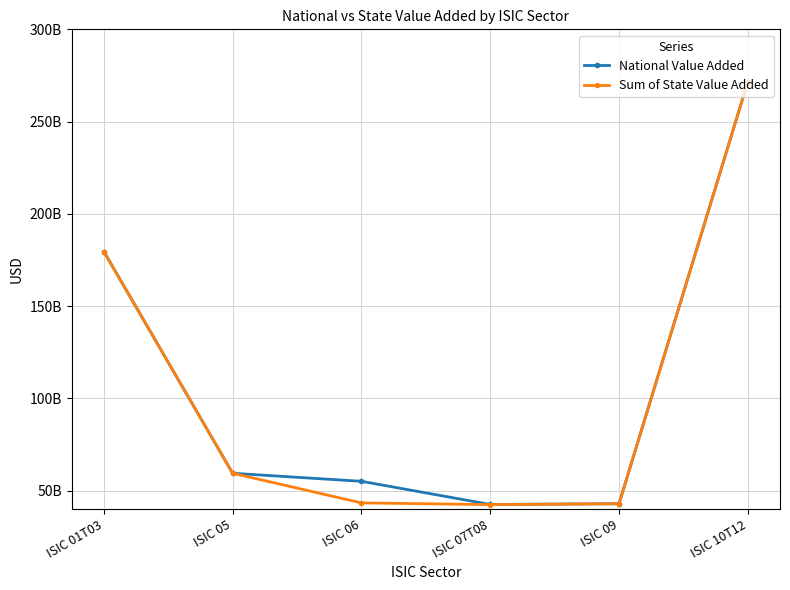

List the labels in order of National Value Added value, smallest first.

ISIC 07T08, ISIC 09, ISIC 06, ISIC 05, ISIC 01T03, ISIC 10T12